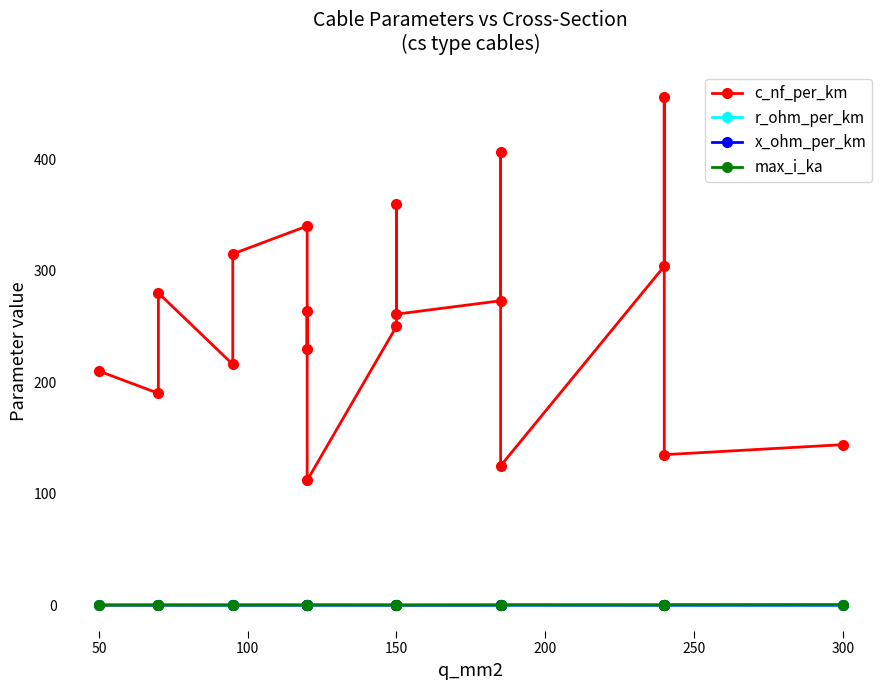

What is the difference between the maximum and minimum values in the max_i_ka series?

0.4